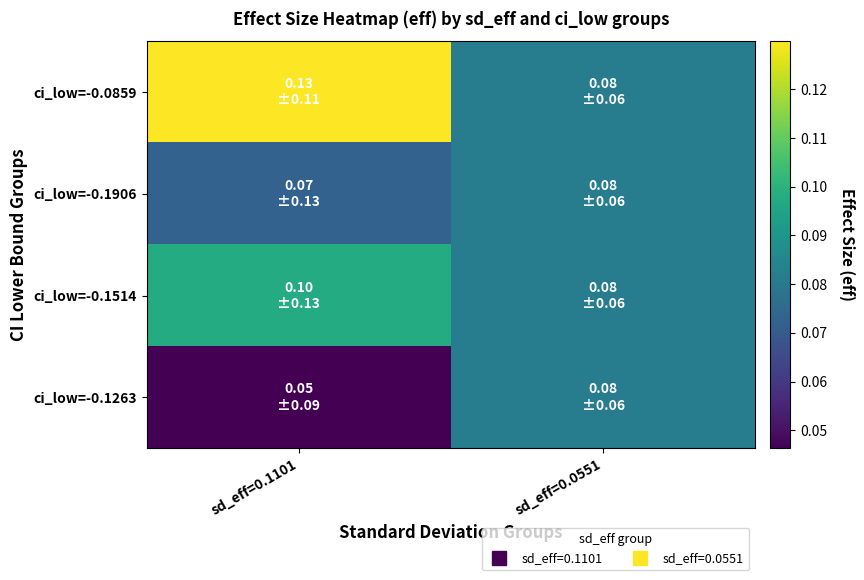

Reading right to left, what are all the values shown in this chart?

ci_low=-0.0859: sd_eff=0.0551=0.1	sd_eff=0.1101=0.1
ci_low=-0.1906: sd_eff=0.0551=0.1	sd_eff=0.1101=0.1
ci_low=-0.1514: sd_eff=0.0551=0.1	sd_eff=0.1101=0.1
ci_low=-0.1263: sd_eff=0.0551=0.1	sd_eff=0.1101=0.0